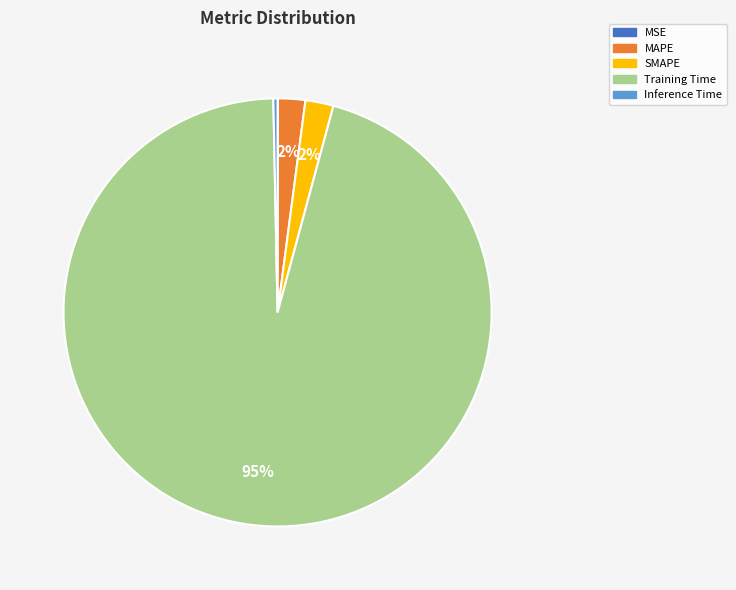

What is the largest slice in the pie chart?

Training Time